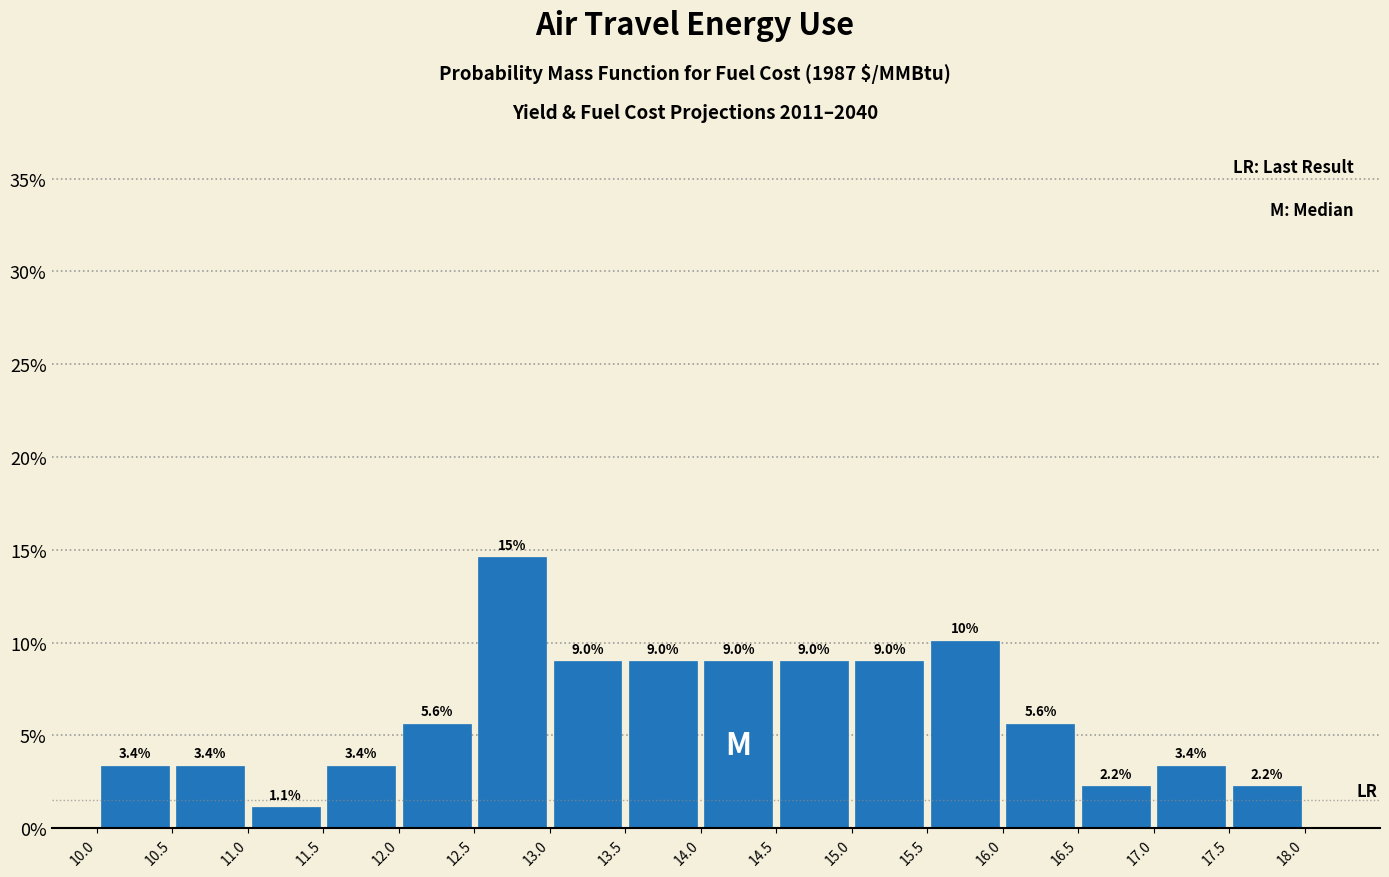

Which range on the x-axis has the tallest bar?

12.5 to 13.0